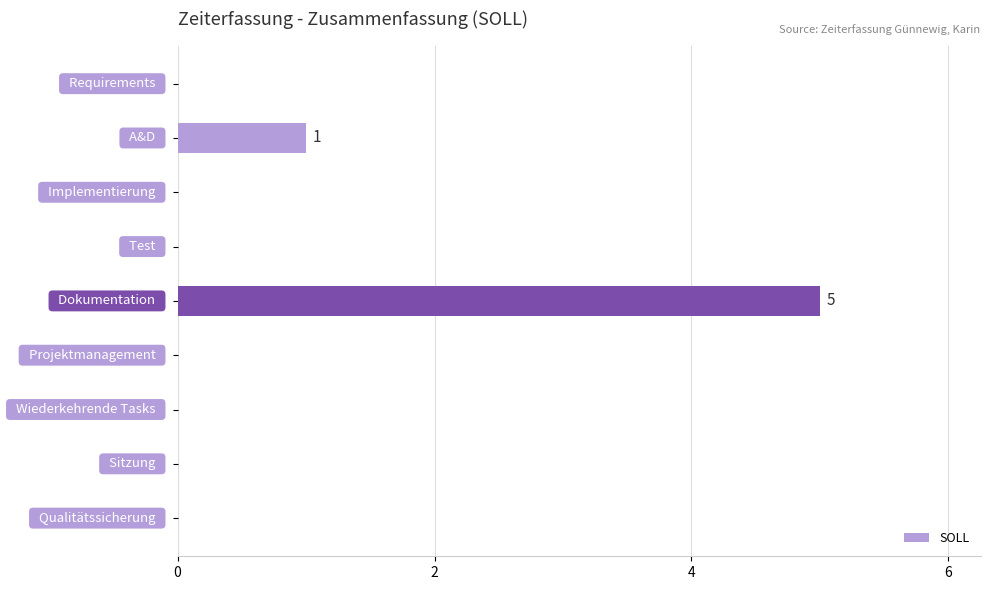

What is the sum of all values?

6